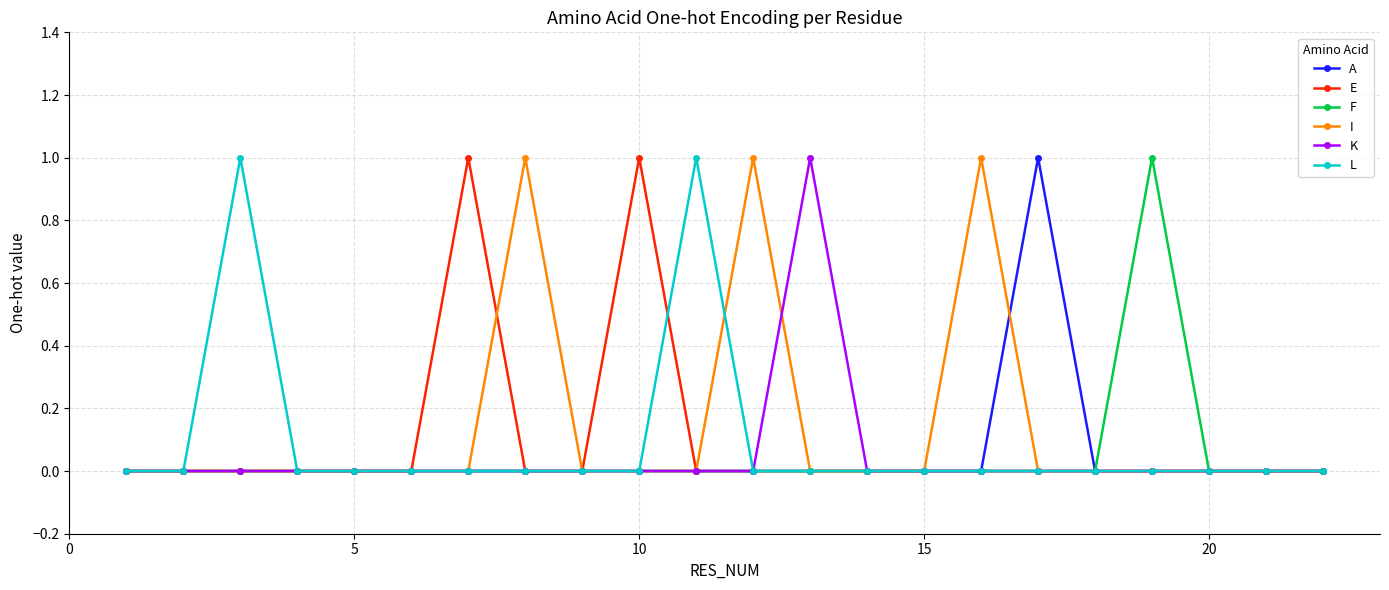

Reading left to right, transcribe all the data shown in this chart.

A: 0	0	0	0	0	0	0	0	0	0	0	0	0	0	0	0	1	0	0	0	0	0
E: 0	0	0	0	0	0	1	0	0	1	0	0	0	0	0	0	0	0	0	0	0	0
F: 0	0	0	0	0	0	0	0	0	0	0	0	0	0	0	0	0	0	1	0	0	0
I: 0	0	0	0	0	0	0	1	0	0	0	1	0	0	0	1	0	0	0	0	0	0
K: 0	0	0	0	0	0	0	0	0	0	0	0	1	0	0	0	0	0	0	0	0	0
L: 0	0	1	0	0	0	0	0	0	0	1	0	0	0	0	0	0	0	0	0	0	0